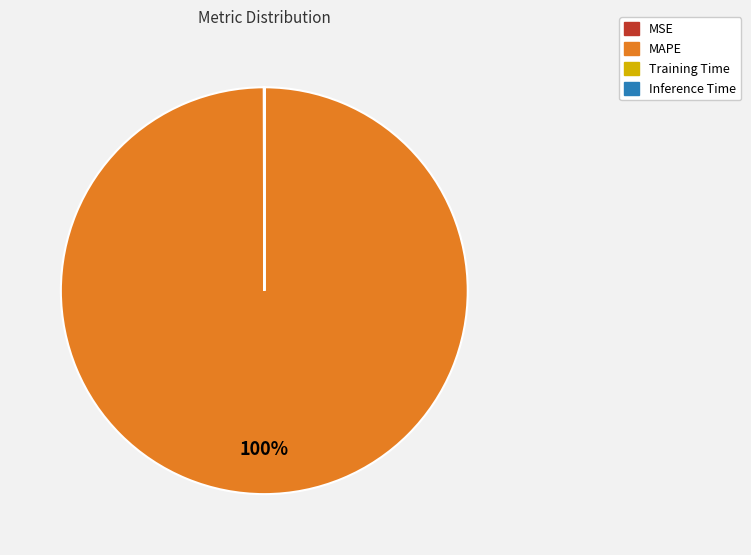

Which slice is the largest?

MAPE